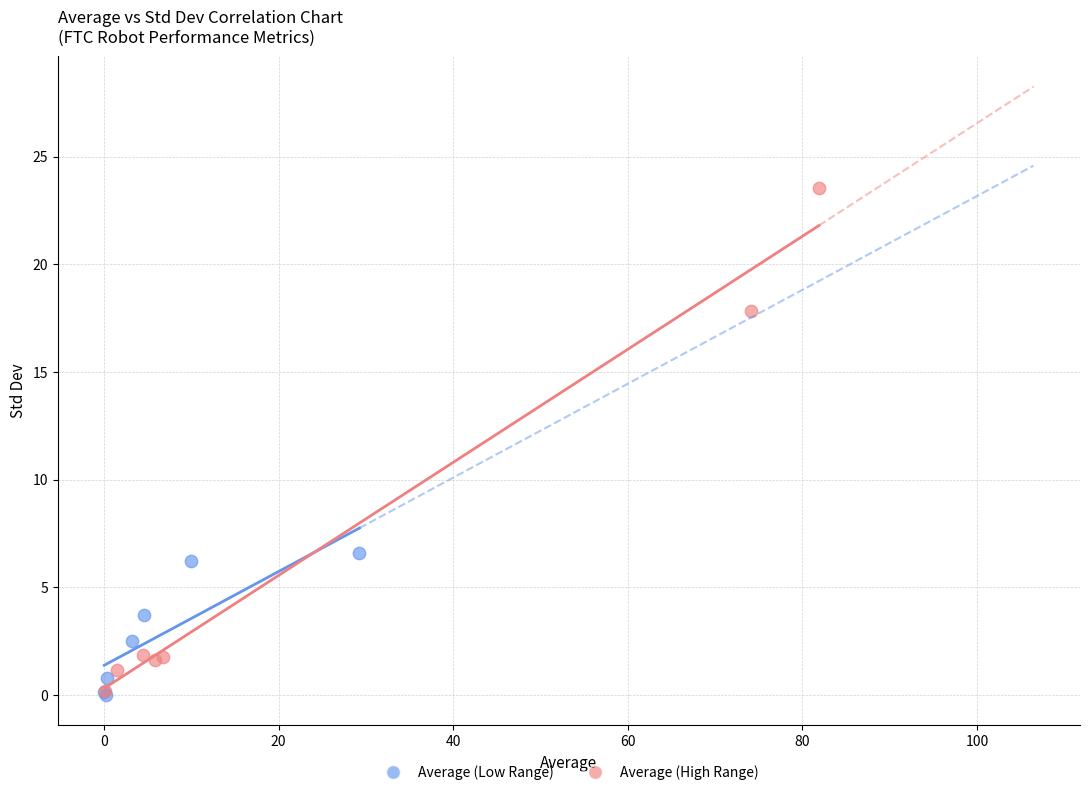

Which series has the widest spread of Y values?

Average (High Range)